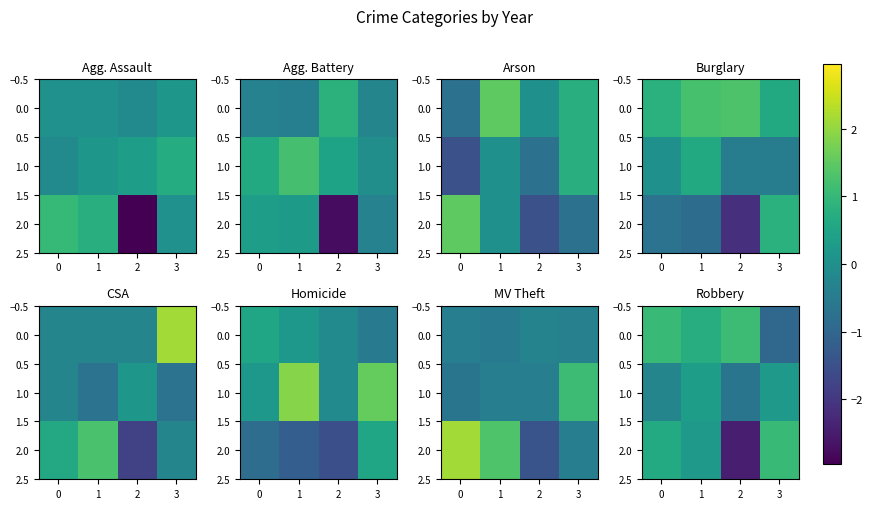

Is the value of 0.0 at 3 greater than the value of 2.0 at 1?

No